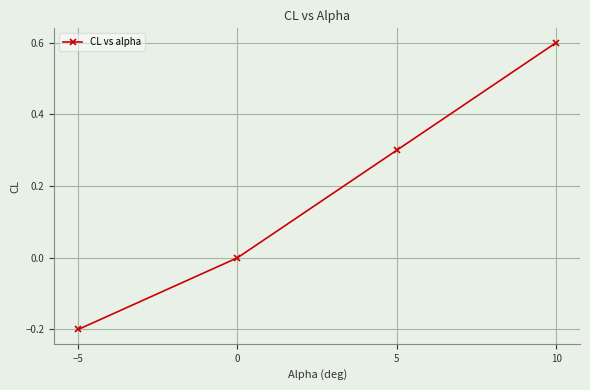

What is the label of the 3rd point from the right?

0